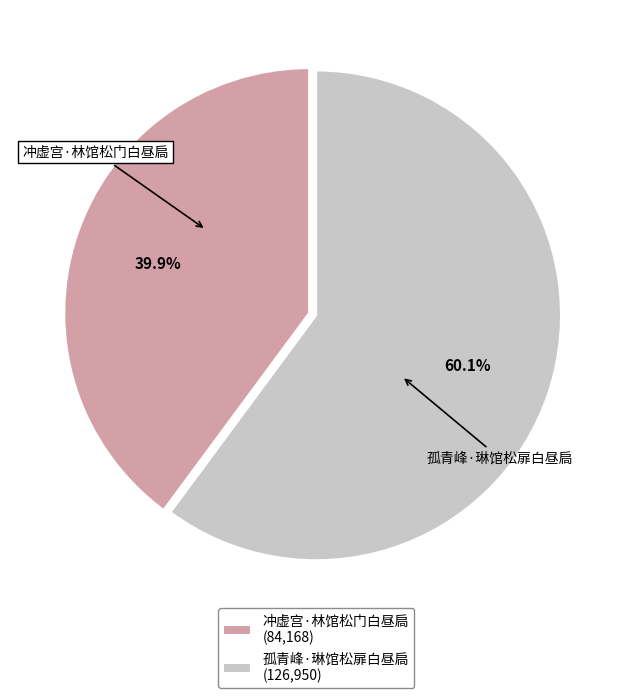

What percentage is the 孤青峰·琳馆松扉白昼扃 slice, to the nearest percent?

60%